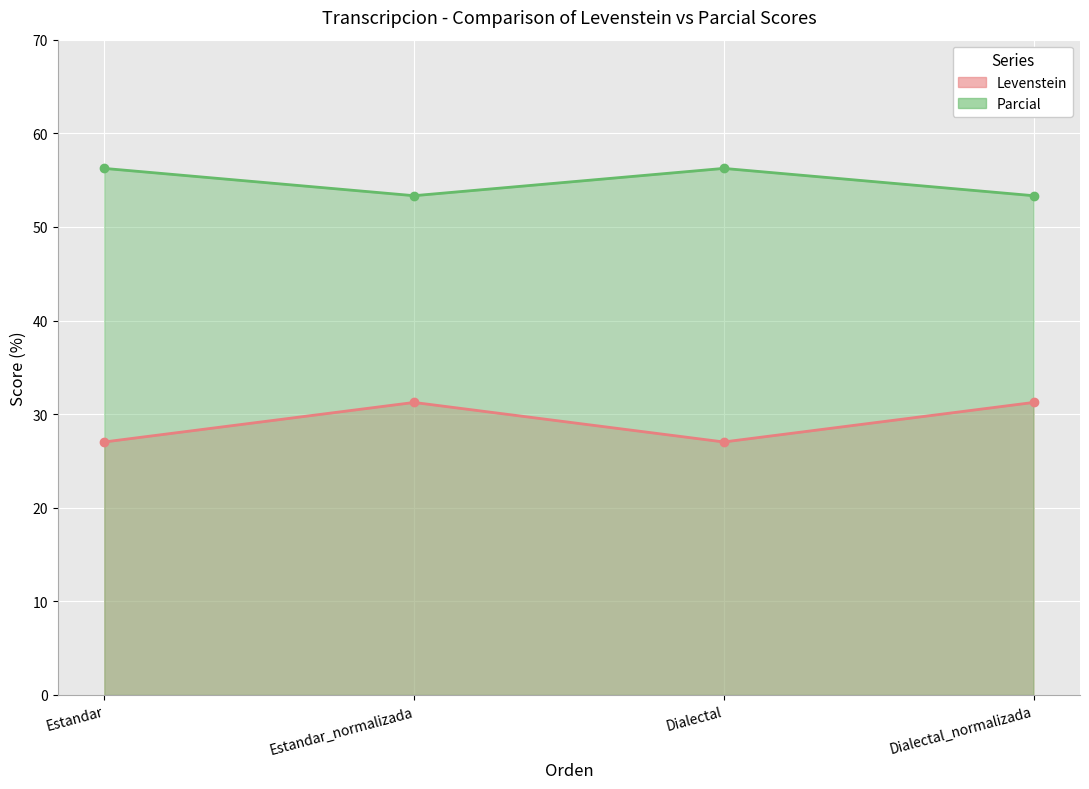

The Parcial series shows 55.1 at Dialectal_normalizada. True or false?

False